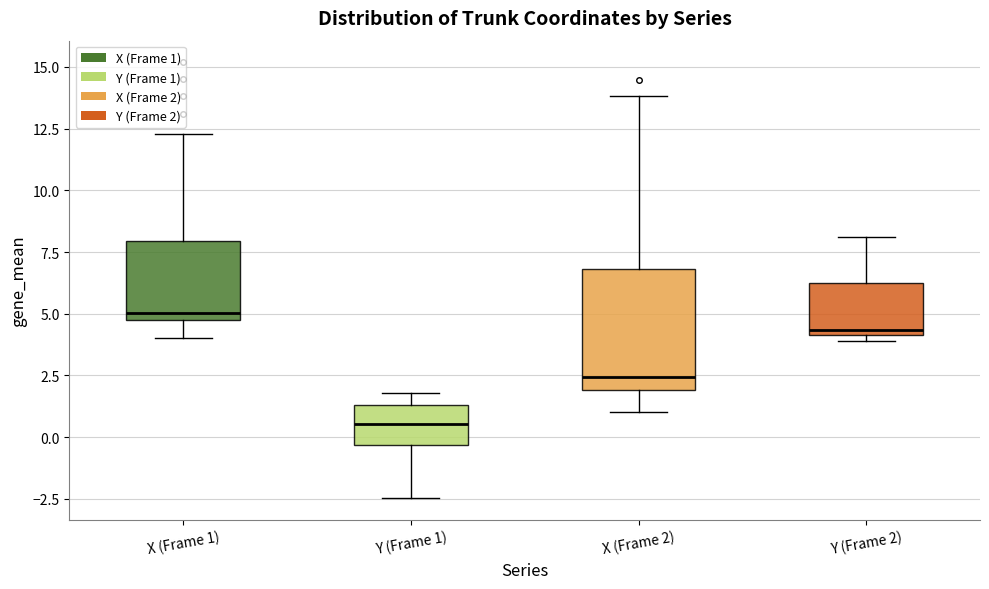

Reading left to right, read every box against the y-axis: the position of its median line, the range the box covers, and the ends of its whiskers. The values are not printed on the chart, so give them approximately, as read against the axis.

X (Frame 1): median 5.0, box 4.5 to 8.0, whiskers 4.0 to 12.5
Y (Frame 1): median 0.5, box -0.5 to 1.5, whiskers -2.5 to 2.0
X (Frame 2): median 2.5, box 2.0 to 7.0, whiskers 1.0 to 14.0
Y (Frame 2): median 4.5, box 4.0 to 6.5, whiskers 4.0 (just below the box's lower edge) to 8.0